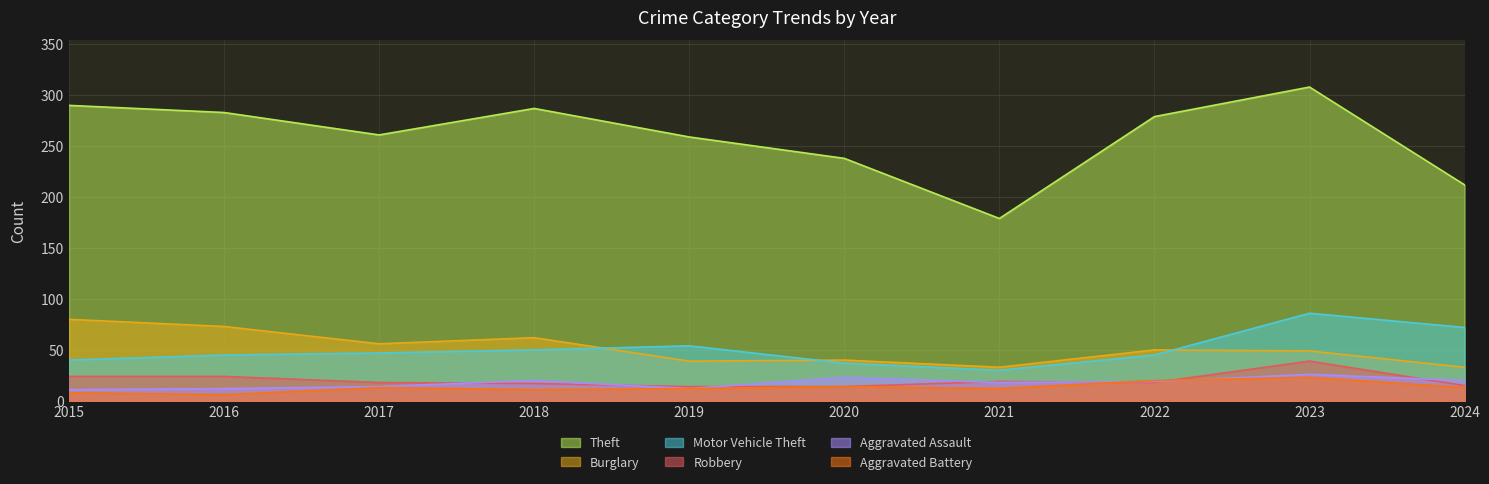

Where do Burglary and Motor Vehicle Theft first cross each other?

2018 and 2019